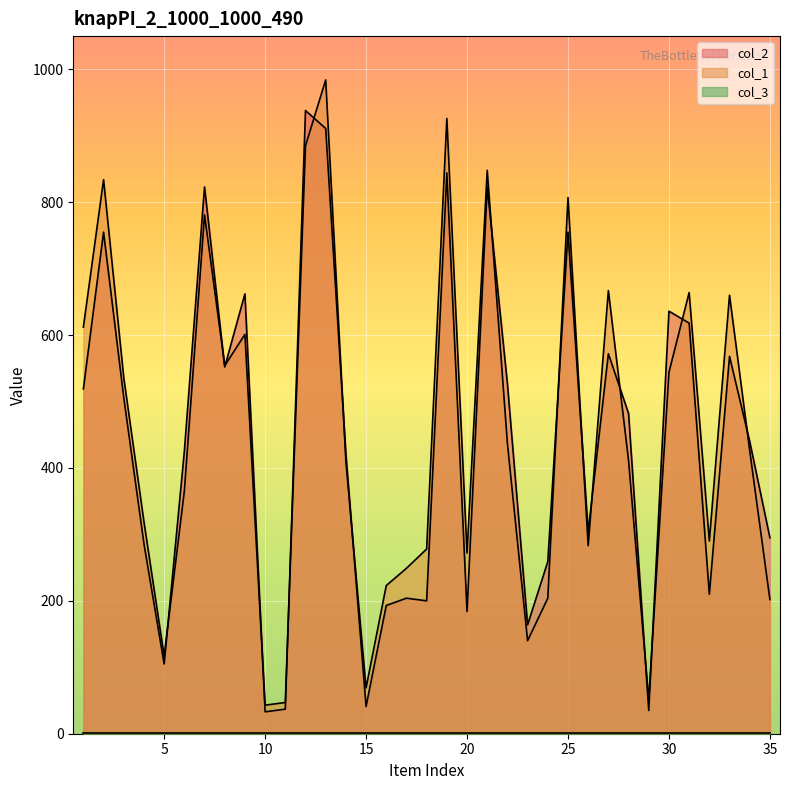

How many times do col_1 and col_2 cross each other?

17